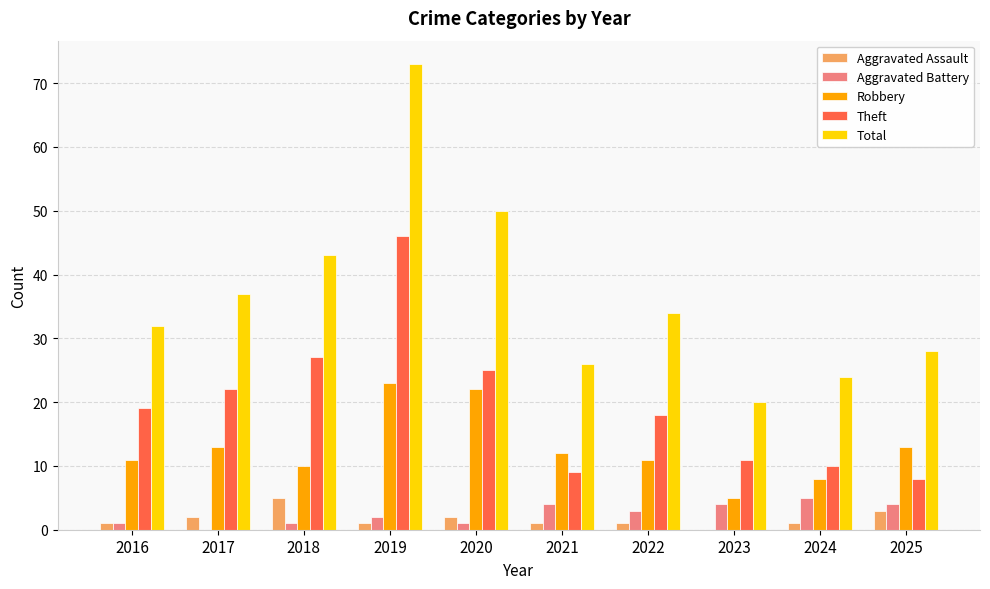

What is the total value across all series at 2021?

52